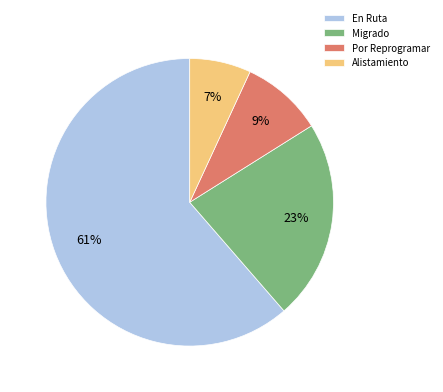

To the nearest percent, what is the difference between the largest and smallest slice percentages?

54%